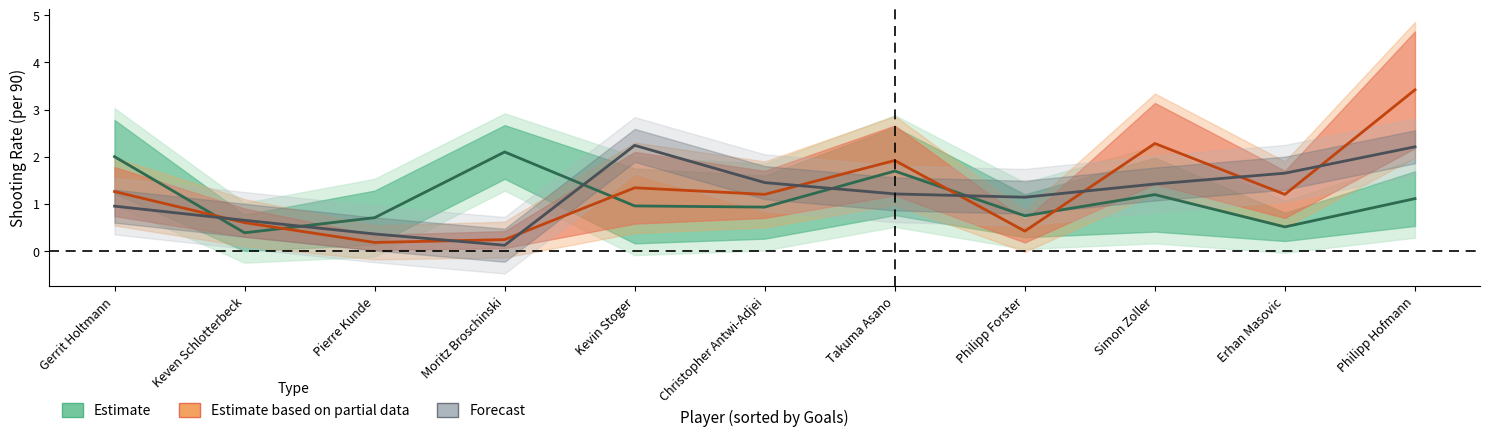

The Sh/90 Estimate series shows 1.2 at Simon Zoller. True or false?

True